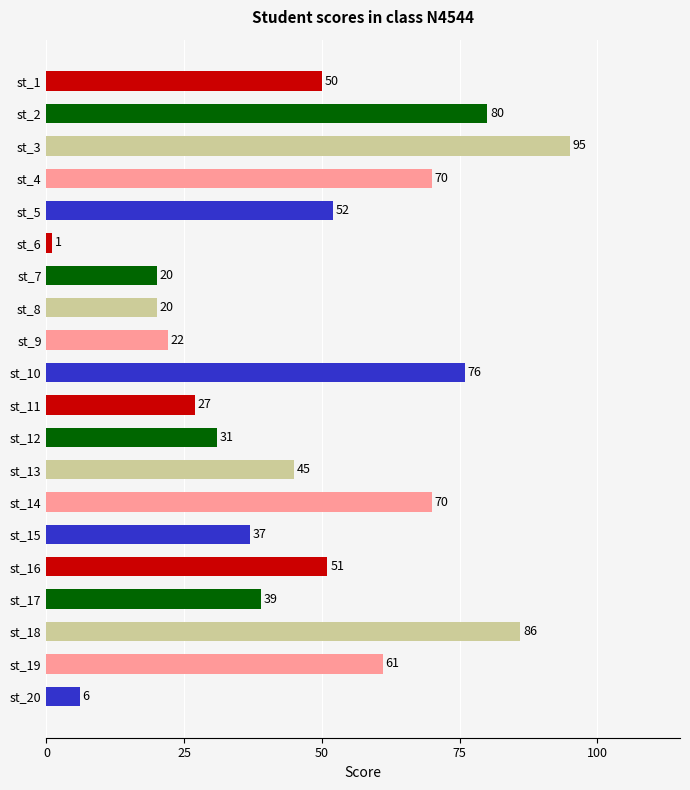

Which label corresponds to the largest value in the chart?

st_3